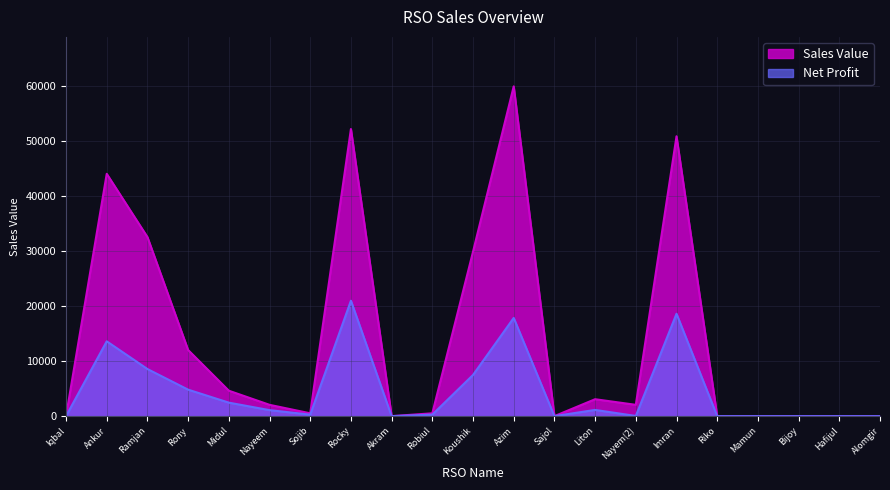

What is the difference between the maximum and minimum values in the Net Profit series?

21000.0